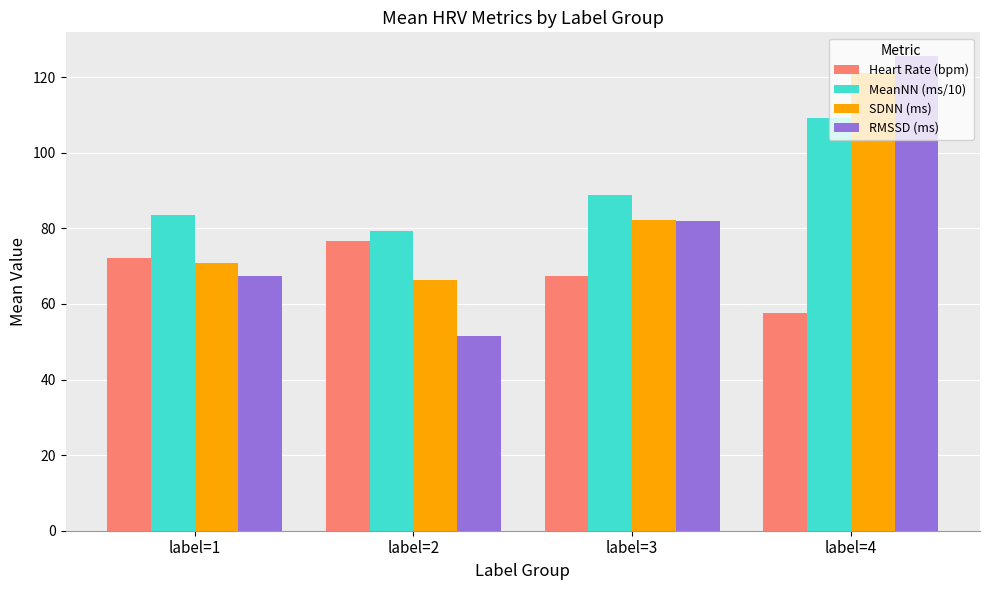

Read the SDNN (ms) value at label=1.

70.9